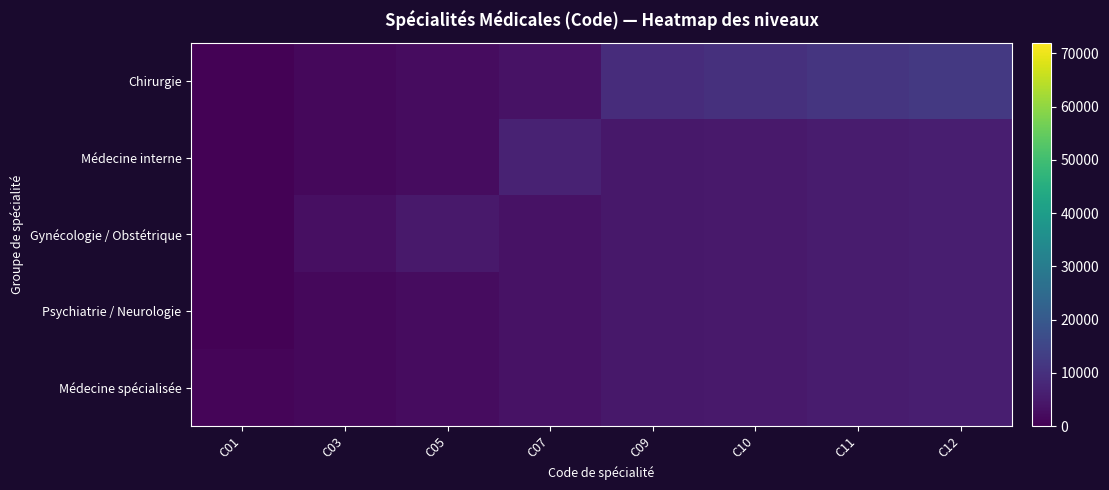

Reading left to right, what are all the values shown in this chart?

Chirurgie: C01=500	C03=1500	C05=2500	C07=3500	C09=9000	C10=10000	C11=11000	C12=12000
Médecine interne: C01=500	C03=1500	C05=2500	C07=7000	C09=4500	C10=5000	C11=5500	C12=6000
Gynécologie / Obstétrique: C01=500	C03=3000	C05=5000	C07=3500	C09=4500	C10=5000	C11=5500	C12=6000
Psychiatrie / Neurologie: C01=500	C03=1500	C05=2500	C07=3500	C09=4500	C10=5000	C11=5500	C12=6000
Médecine spécialisée: C01=1000	C03=1500	C05=2500	C07=3500	C09=4500	C10=5000	C11=5500	C12=6000